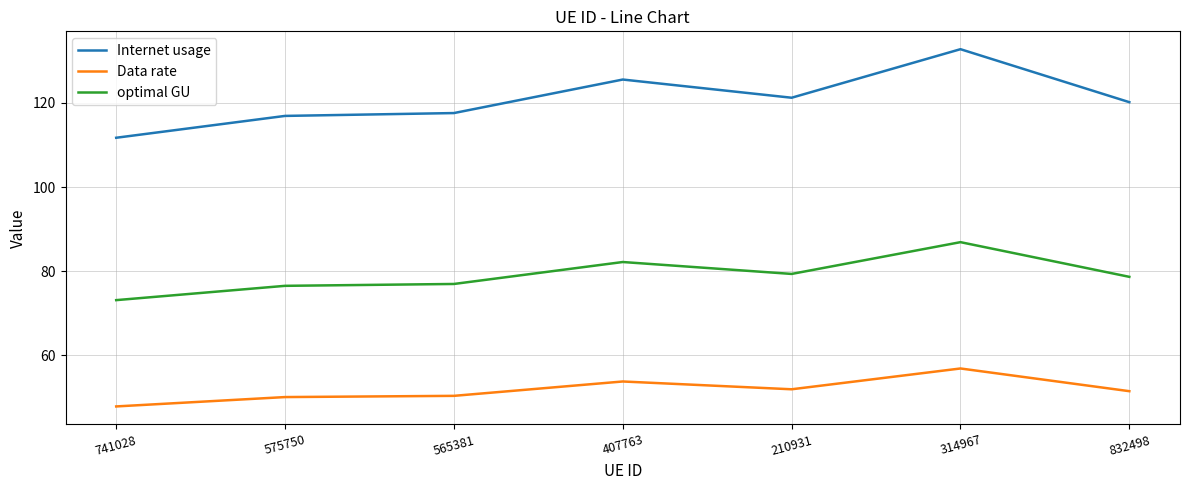

What is the difference between the maximum and second lowest values in the Internet usage series?

15.9